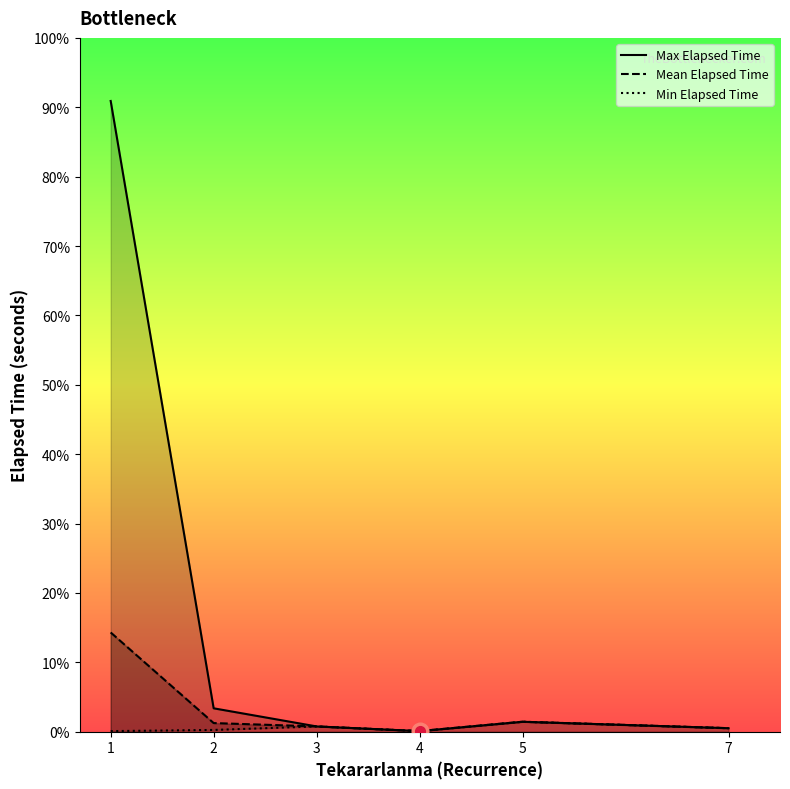

How many interior local valleys does the Mean Elapsed Time series have?

1